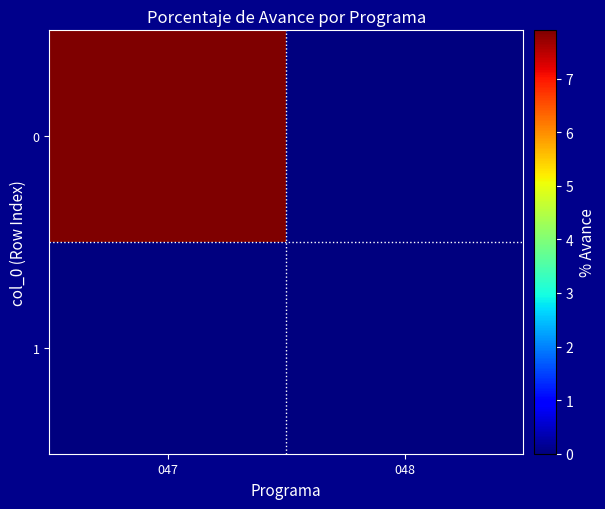

Reading right to left, list all the values displayed in this chart.

0: 048=0.0	047=7.9
1: 048=0.0	047=0.0